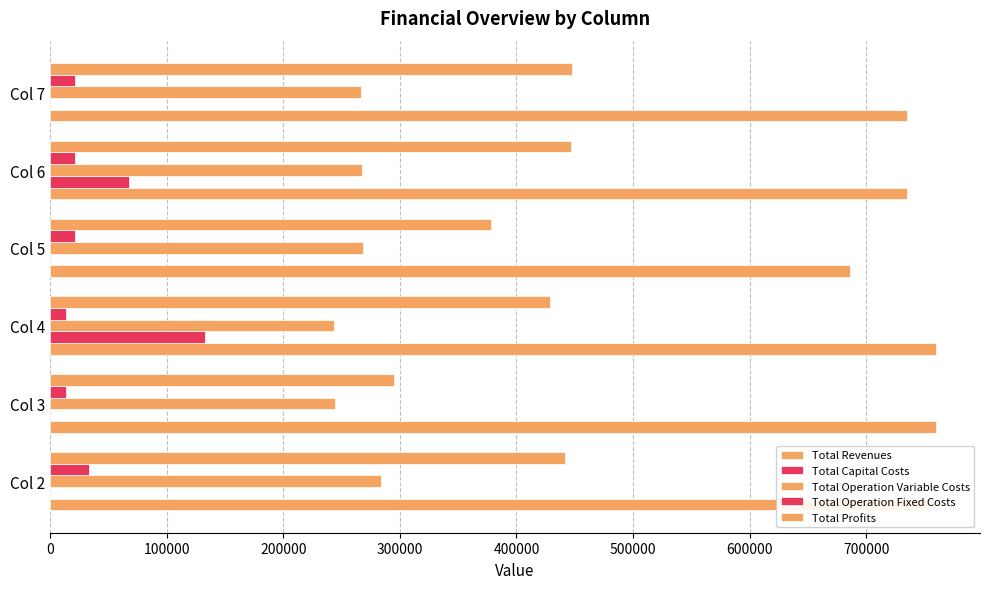

What is the average value of the Total Revenues series?

739275.8